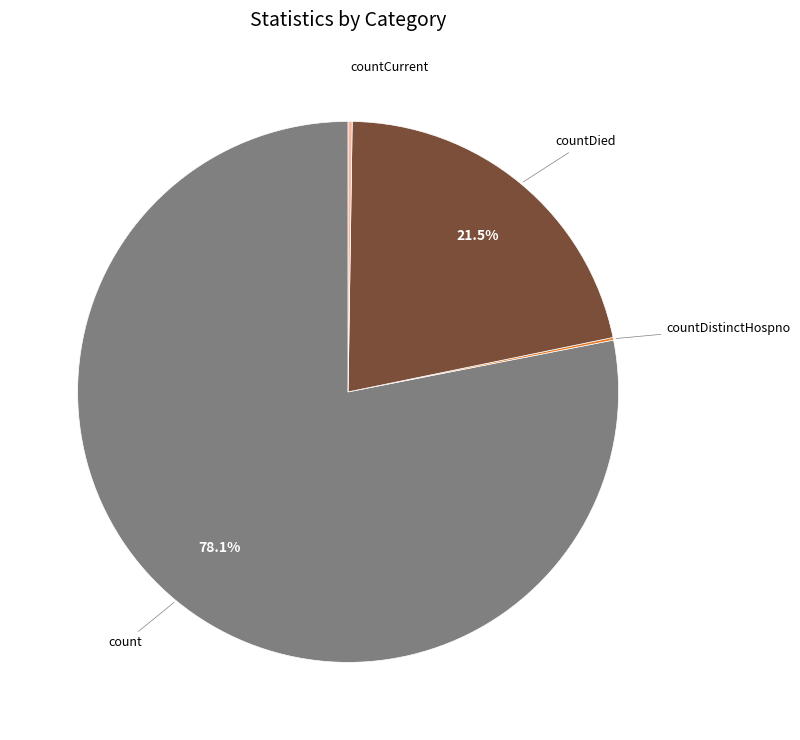

Is there any slice that represents more than half of the pie?

Yes